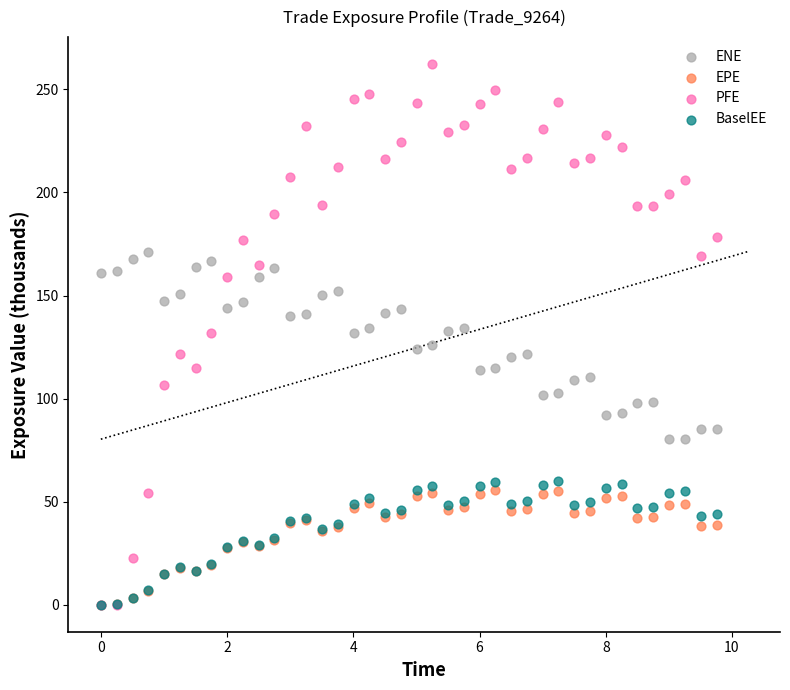

Which series contains the highest Y value?

PFE